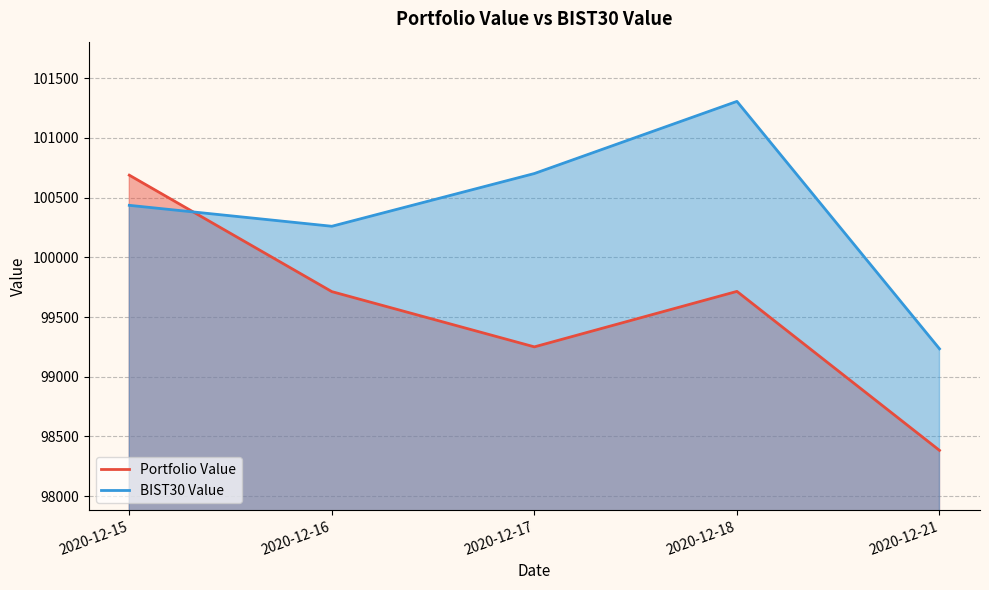

How many distinct data groups are displayed?

2